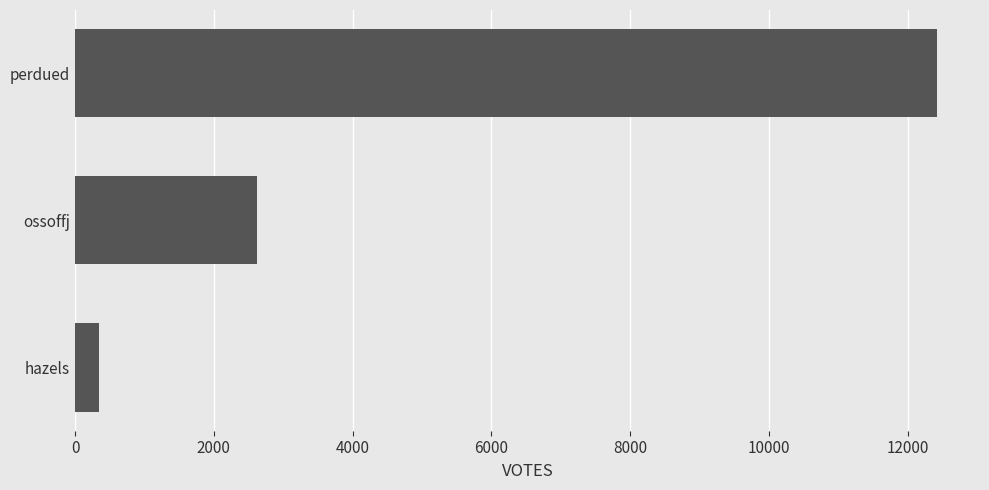

Does the chart contain stacked bars?

No